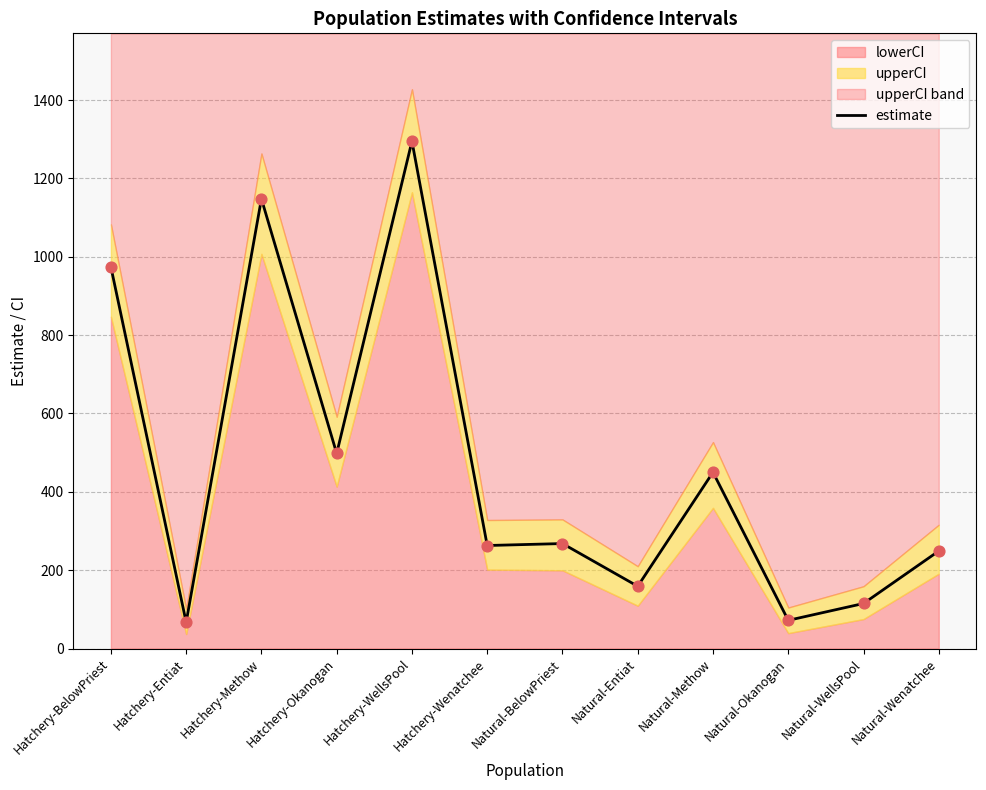

What is the change in value from Hatchery-BelowPriest to Natural-WellsPool?

-859